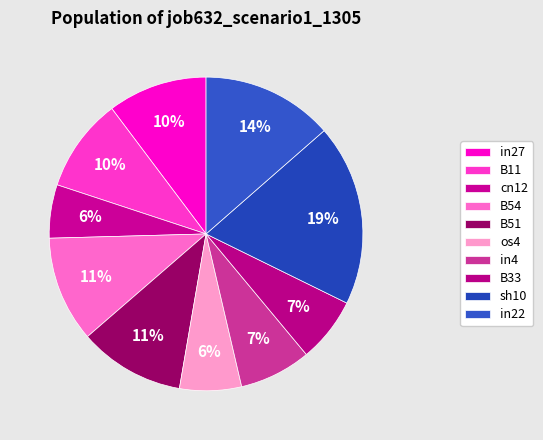

Rank the categories by value from highest to lowest.

sh10, in22, B54, B51, in27, B11, in4, B33, os4, cn12